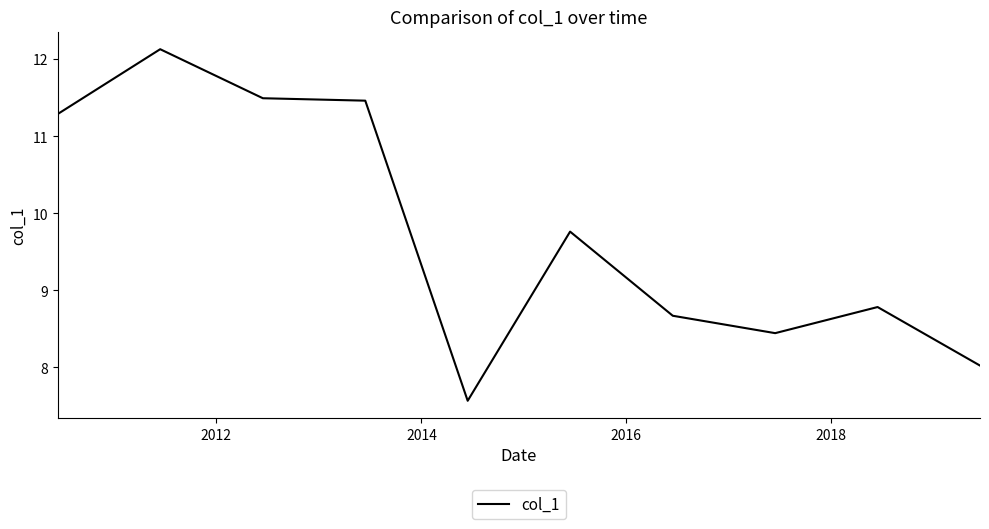

What is the difference between the maximum and minimum values?

4.6